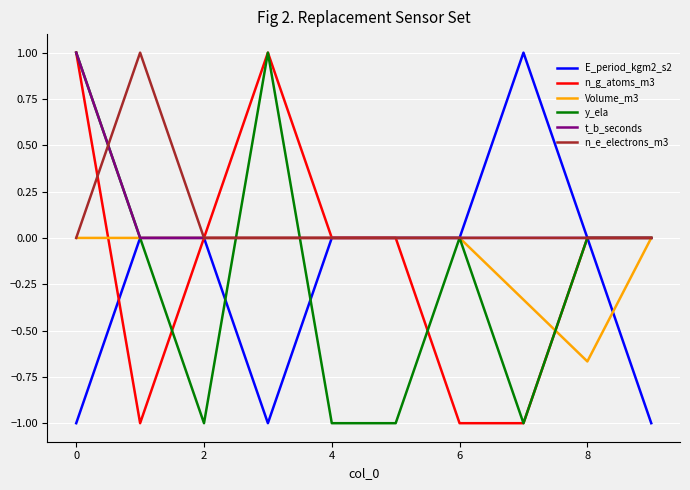

What is the smallest value displayed?

-1.0